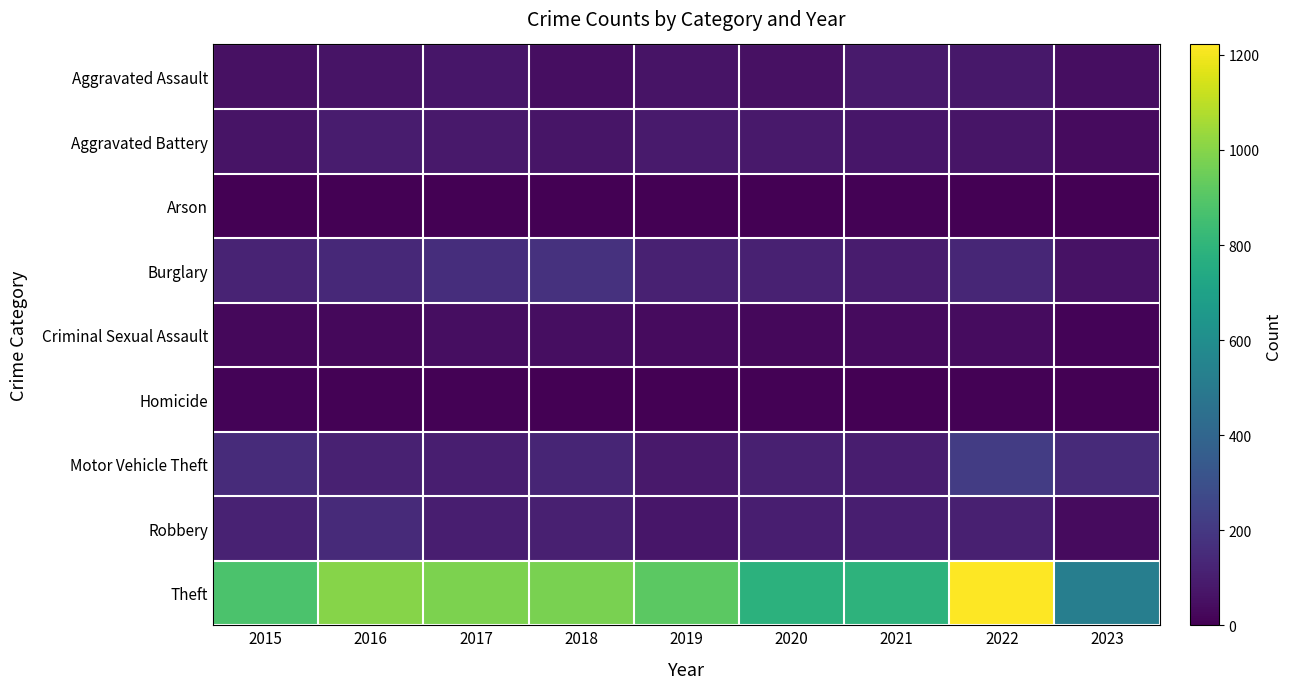

Reading left to right, extract all data points from this chart.

Aggravated Assault: 2015=54	2016=66	2017=72	2018=43	2019=65	2020=56	2021=86	2022=77	2023=44
Aggravated Battery: 2015=64	2016=93	2017=83	2018=70	2019=88	2020=82	2021=75	2022=71	2023=35
Arson: 2015=2	2016=2	2017=1	2018=3	2019=2	2020=4	2021=8	2022=4	2023=2
Burglary: 2015=121	2016=139	2017=162	2018=176	2019=110	2020=110	2021=95	2022=131	2023=62
Criminal Sexual Assault: 2015=28	2016=28	2017=44	2018=43	2019=36	2020=26	2021=36	2022=41	2023=13
Homicide: 2015=13	2016=8	2017=5	2018=2	2019=0	2020=6	2021=2	2022=9	2023=1
Motor Vehicle Theft: 2015=152	2016=110	2017=104	2018=127	2019=84	2020=109	2021=96	2022=216	2023=146
Robbery: 2015=117	2016=145	2017=105	2018=107	2019=75	2020=102	2021=105	2022=107	2023=38
Theft: 2015=874	2016=999	2017=979	2018=977	2019=914	2020=783	2021=791	2022=1222	2023=521